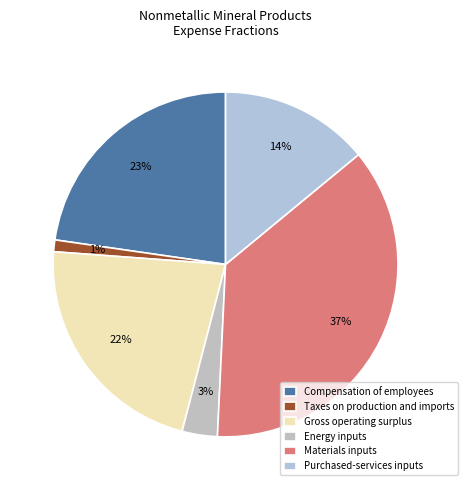

How many slices are in this pie chart?

6